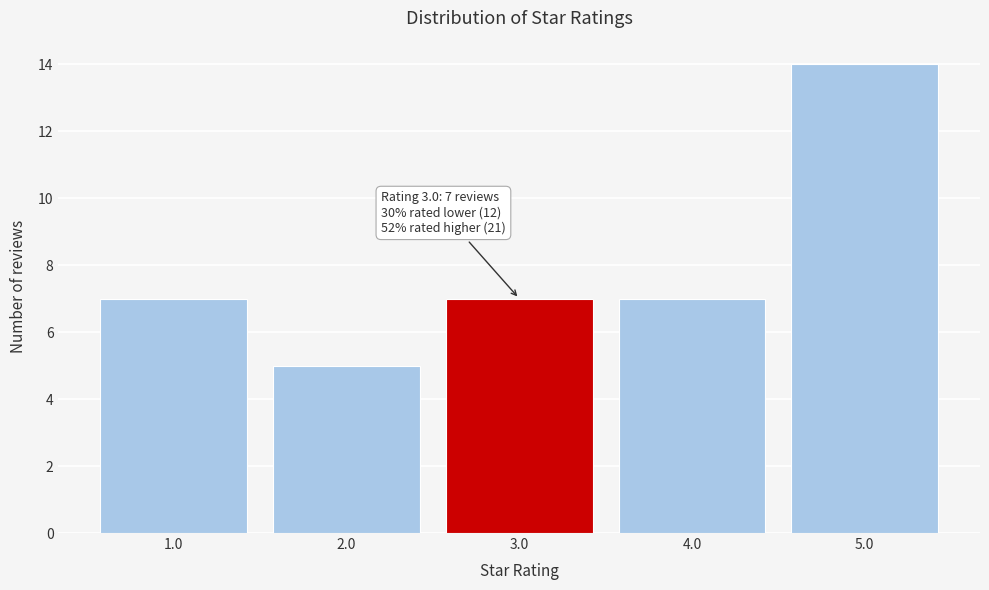

Reading left to right, what are all the values shown in this chart?

7	5	7	7	14